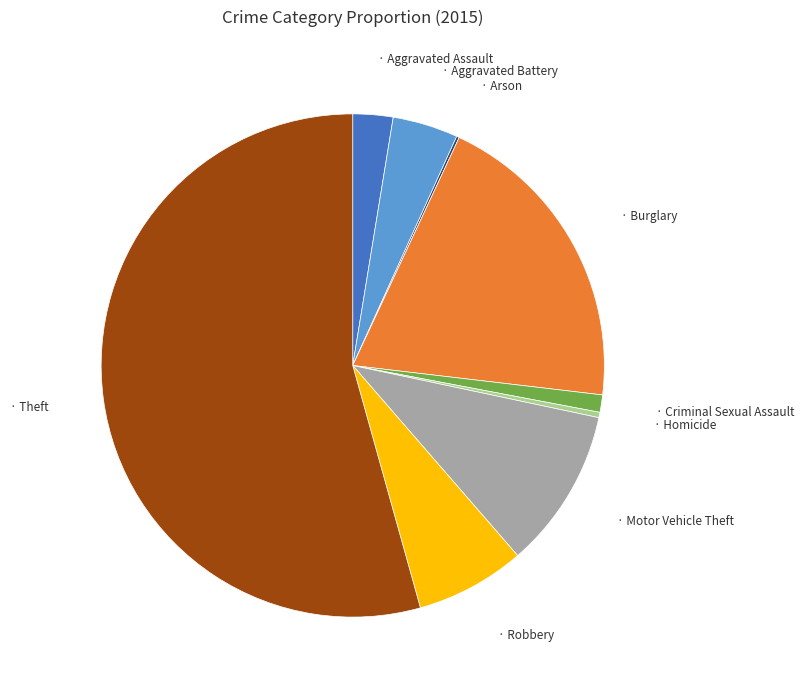

Is there a majority slice in this chart?

Yes